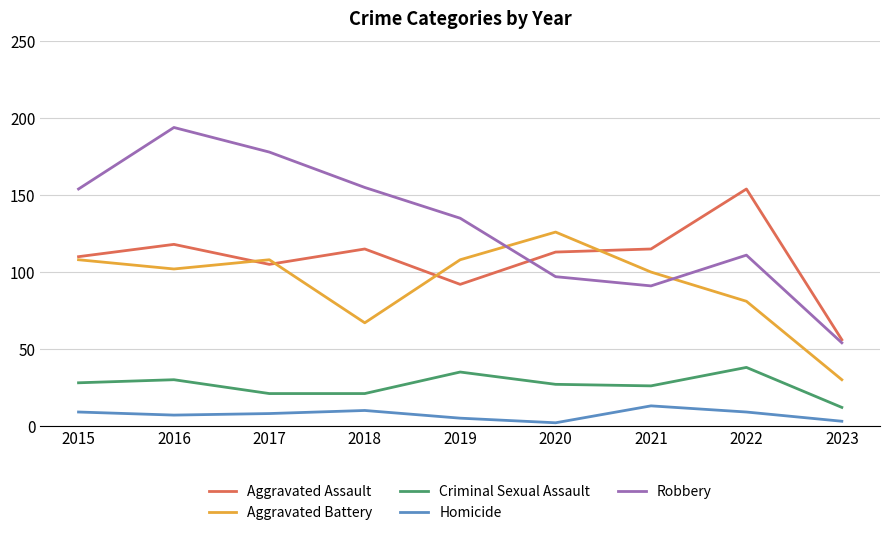

Reading left to right, extract all data points from this chart.

Aggravated Assault: 2015=110	2016=118	2017=105	2018=115	2019=92	2020=113	2021=115	2022=154	2023=56
Aggravated Battery: 2015=108	2016=102	2017=108	2018=67	2019=108	2020=126	2021=100	2022=81	2023=30
Criminal Sexual Assault: 2015=28	2016=30	2017=21	2018=21	2019=35	2020=27	2021=26	2022=38	2023=12
Homicide: 2015=9	2016=7	2017=8	2018=10	2019=5	2020=2	2021=13	2022=9	2023=3
Robbery: 2015=154	2016=194	2017=178	2018=155	2019=135	2020=97	2021=91	2022=111	2023=54